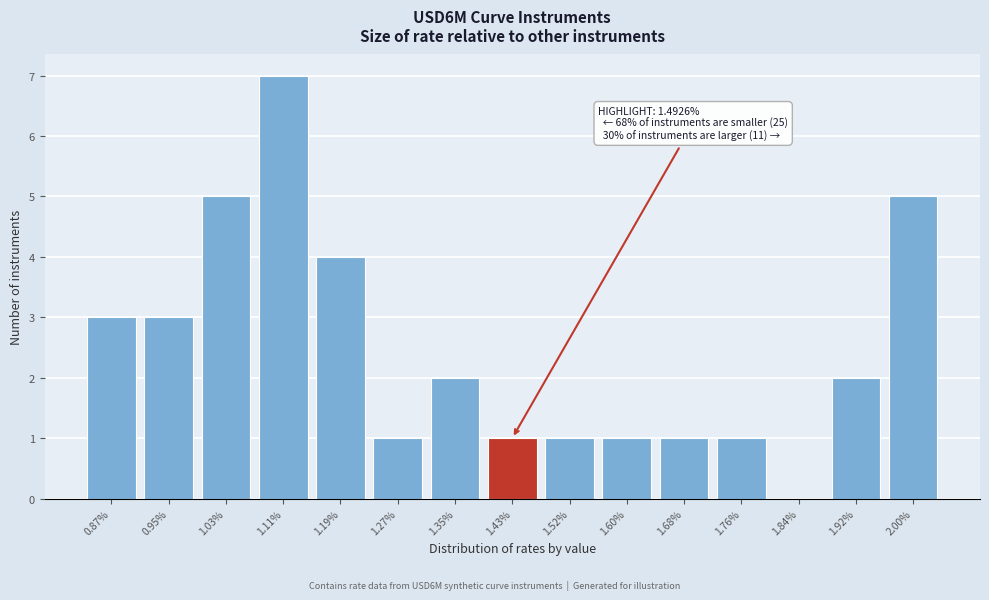

Reading left to right, extract all data points from this chart.

0.87%=3	0.95%=3	1.03%=5	1.11%=7	1.19%=4	1.27%=1	1.35%=2	1.43%=1	1.52%=1	1.60%=1	1.68%=1	1.76%=1	1.84%=0	1.92%=2	2.00%=5